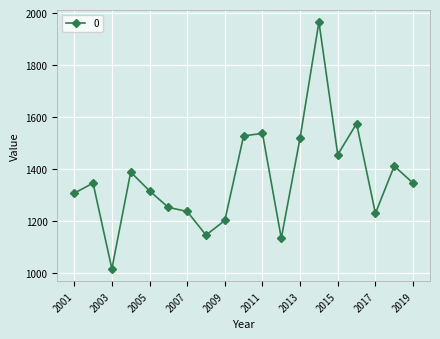

What is the sum of all values?

25910.1